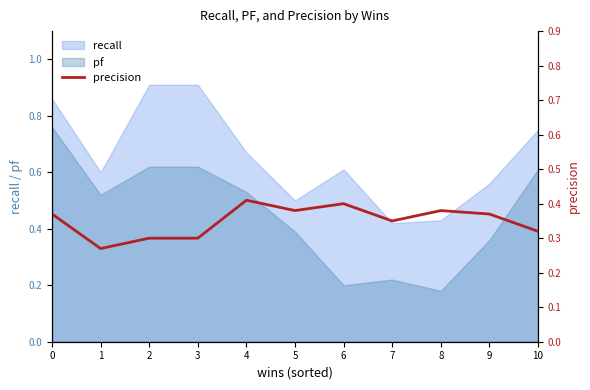

Rank the categories by value from lowest to highest.

1, 2, 3, 10, 7, 0, 9, 5, 8, 6, 4